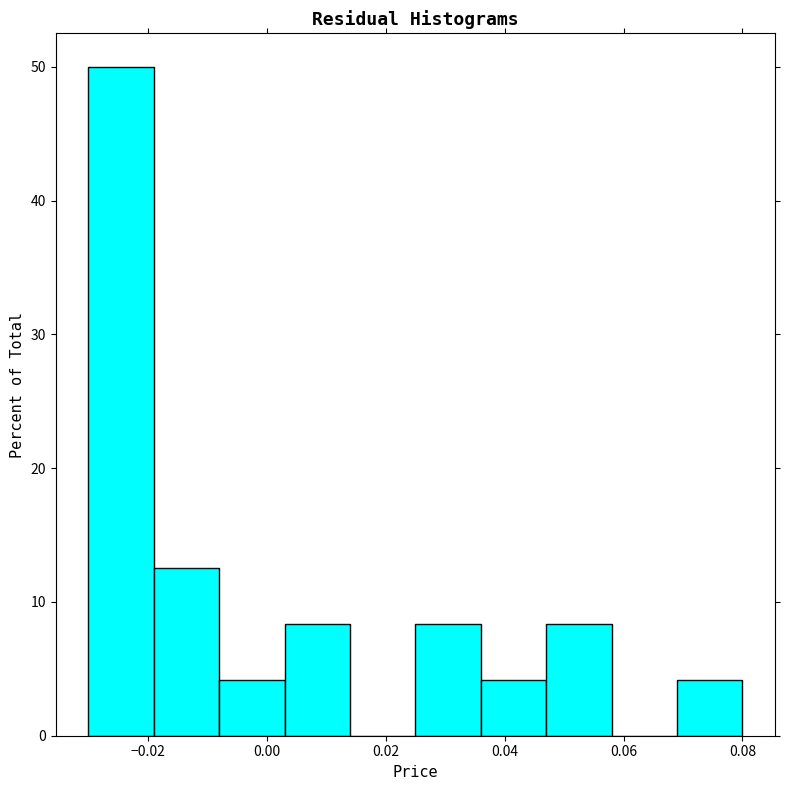

Over which range of the x-axis is the bar tallest?

-0.030 to -0.019